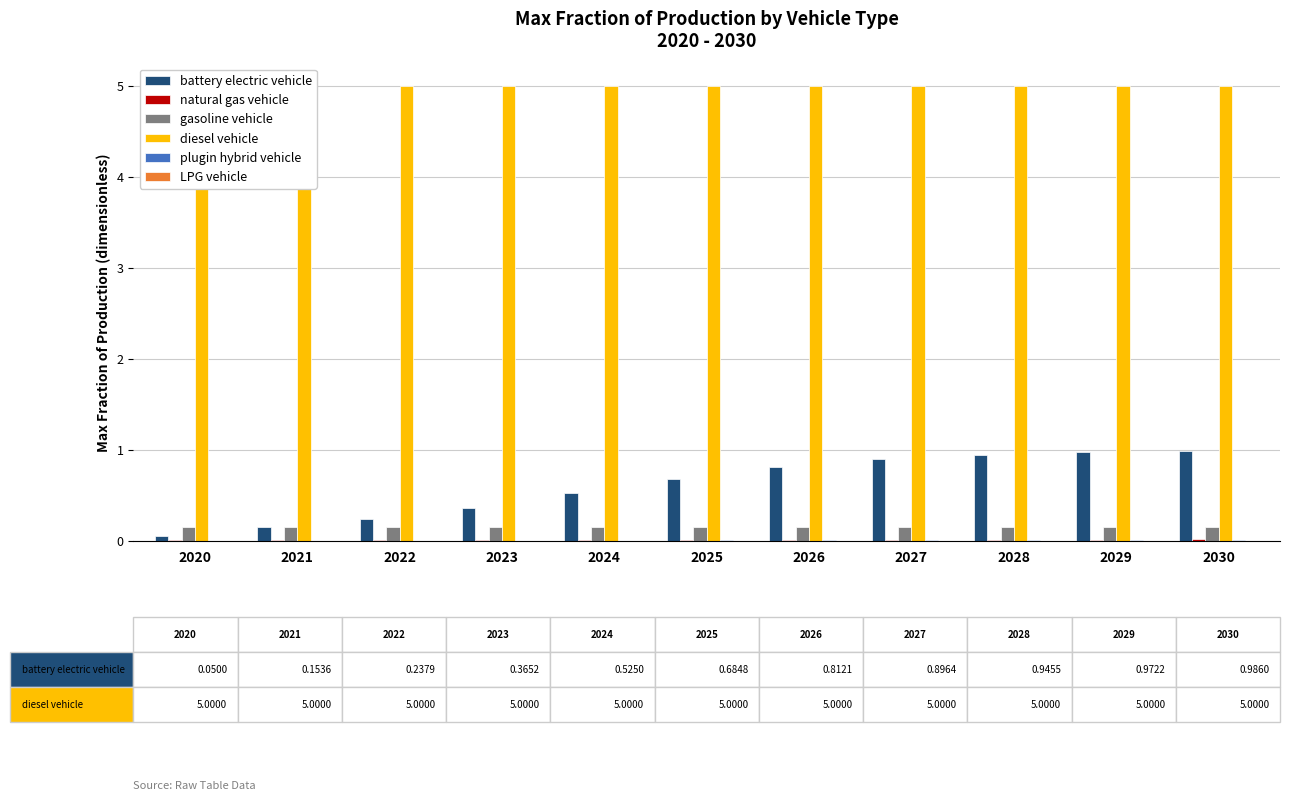

What is the difference between the battery electric vehicle values at 2027 and 2030?

0.1